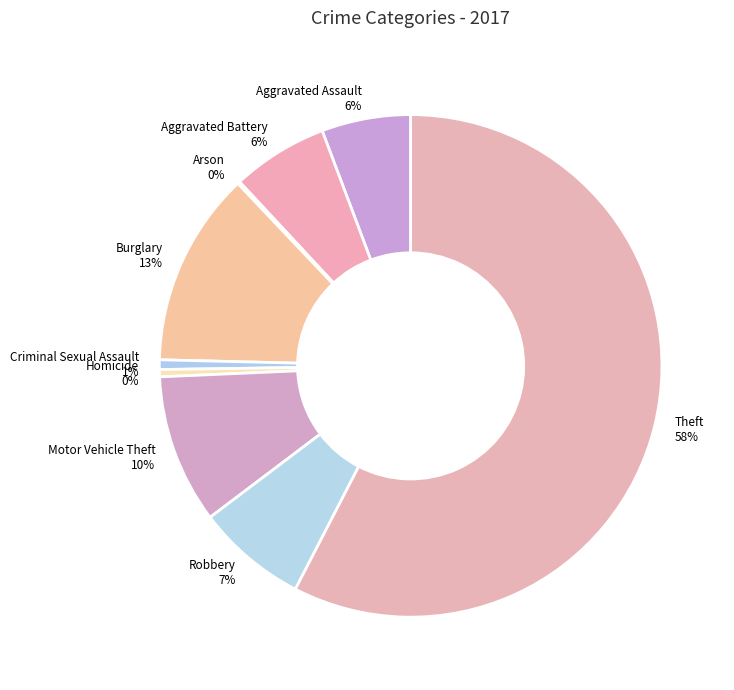

Is it true that Homicide is 12% of the pie?

False